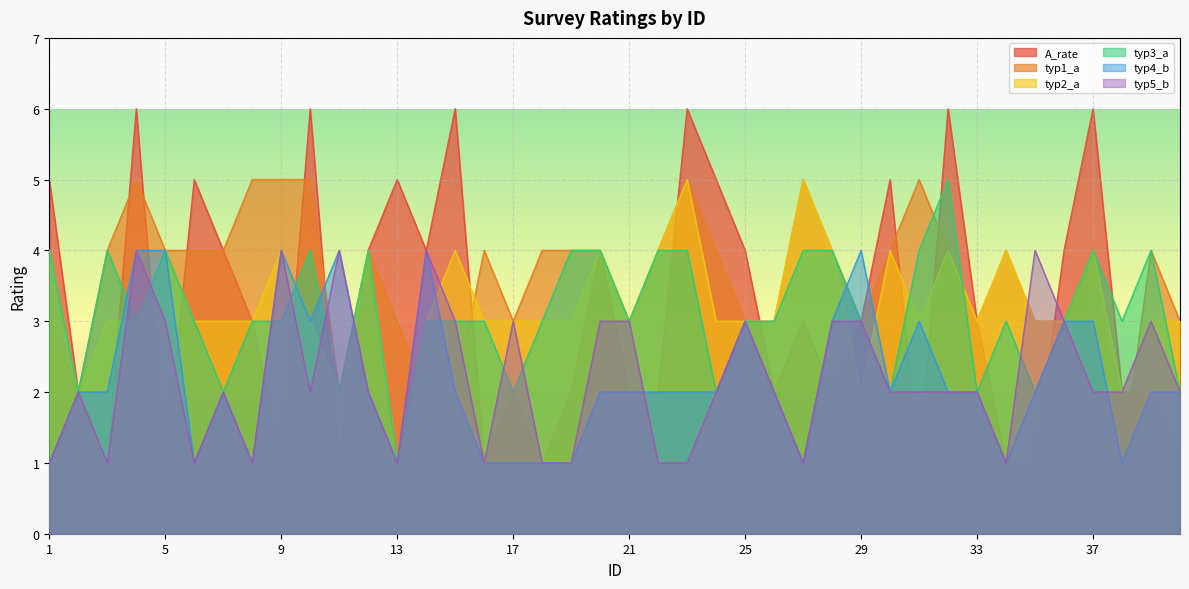

Which category has the highest value in the typ4_b series?

4